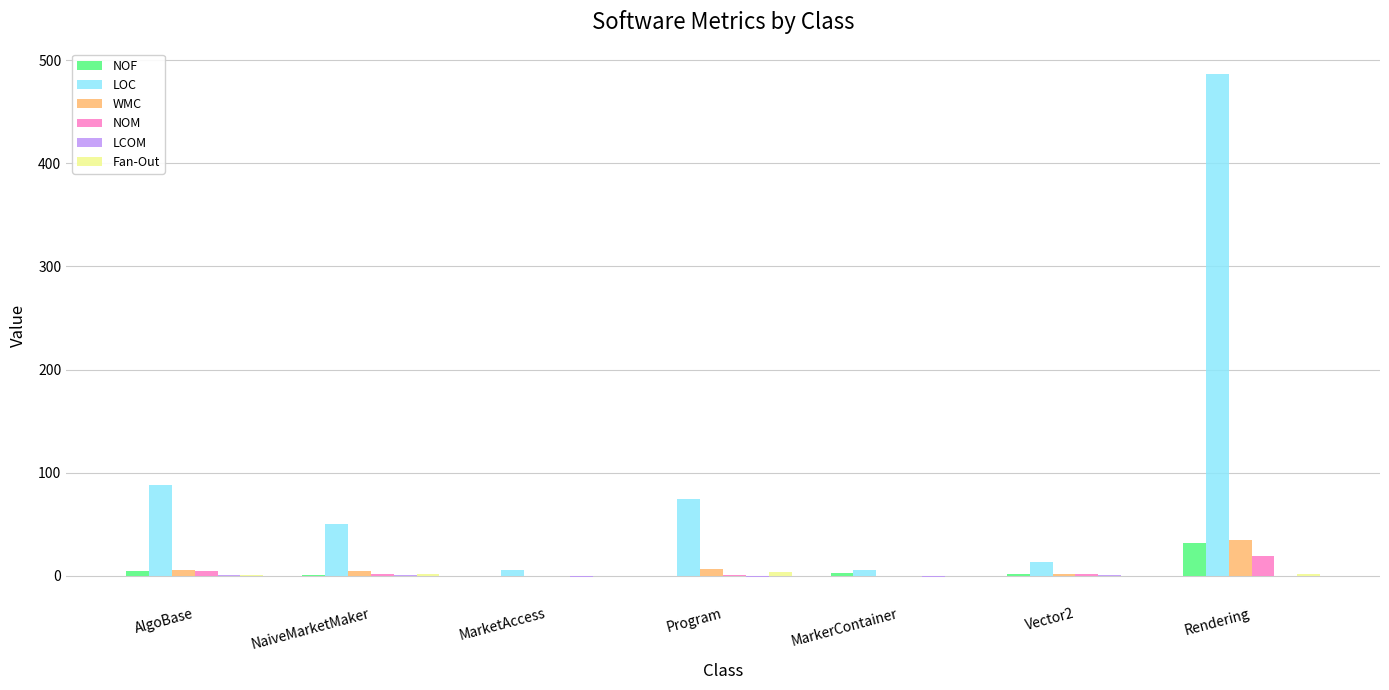

How many data points does each series have?

7